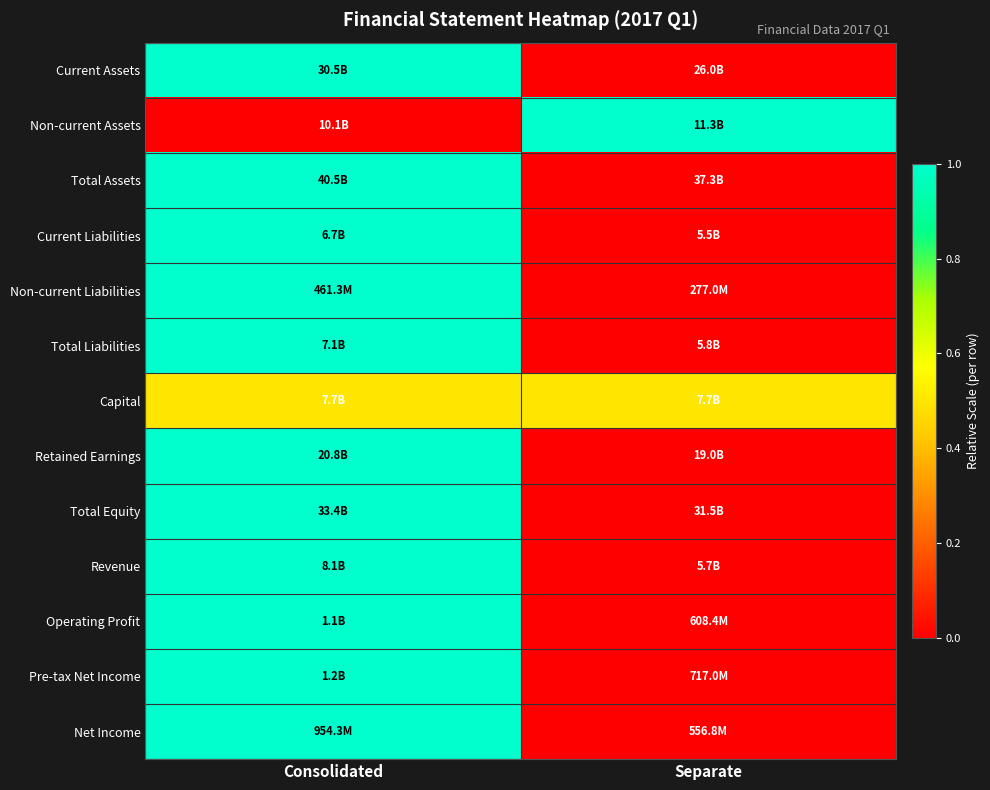

Reading left to right, what are all the values shown in this chart?

Current Assets: Consolidated=1.0	Separate=0.0
Non-current Assets: Consolidated=0.0	Separate=1.0
Total Assets: Consolidated=1.0	Separate=0.0
Current Liabilities: Consolidated=1.0	Separate=0.0
Non-current Liabilities: Consolidated=1.0	Separate=0.0
Total Liabilities: Consolidated=1.0	Separate=0.0
Capital: Consolidated=0.5	Separate=0.5
Retained Earnings: Consolidated=1.0	Separate=0.0
Total Equity: Consolidated=1.0	Separate=0.0
Revenue: Consolidated=1.0	Separate=0.0
Operating Profit: Consolidated=1.0	Separate=0.0
Pre-tax Net Income: Consolidated=1.0	Separate=0.0
Net Income: Consolidated=1.0	Separate=0.0